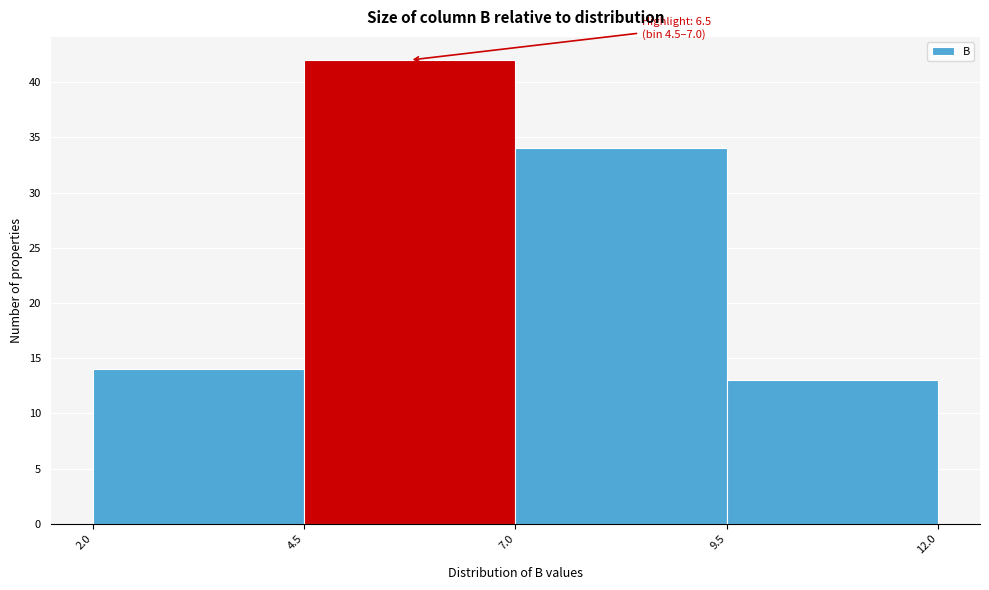

Which range on the x-axis has the tallest bar?

4.5 to 7.0